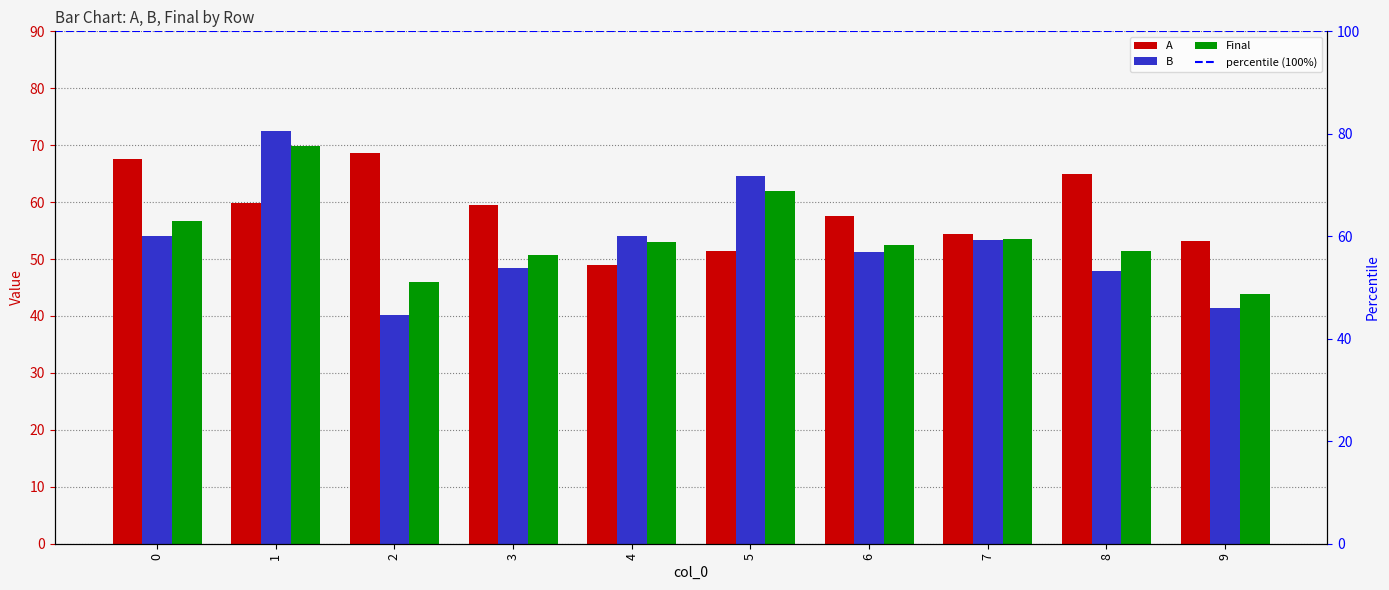

What is the sum of the A values at 0 and 7?

122.1